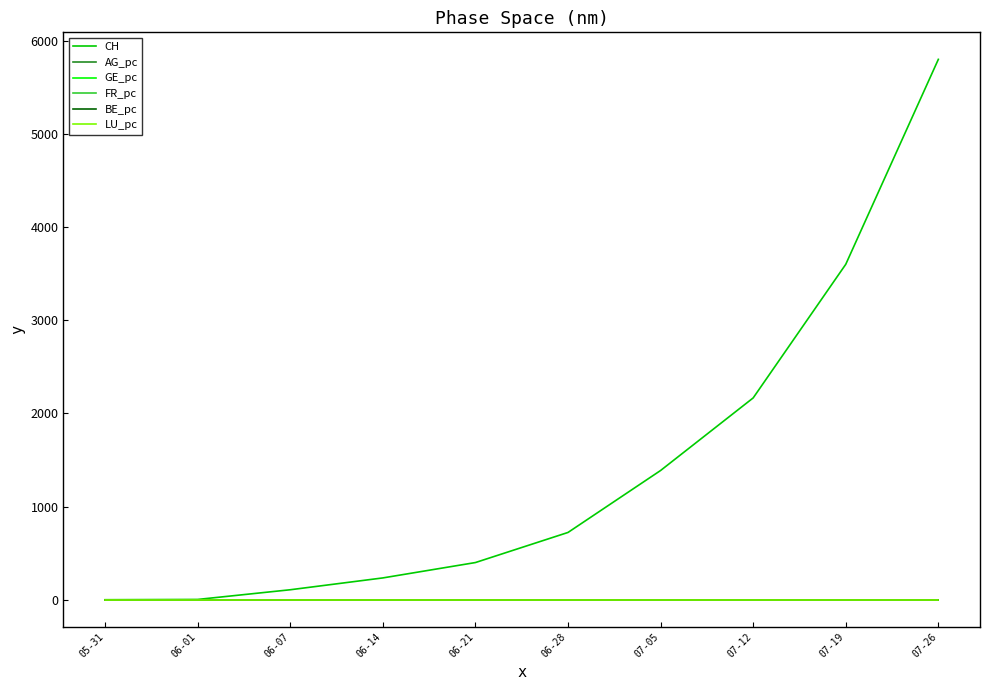

At which label is CH closest to 2900?

07-19